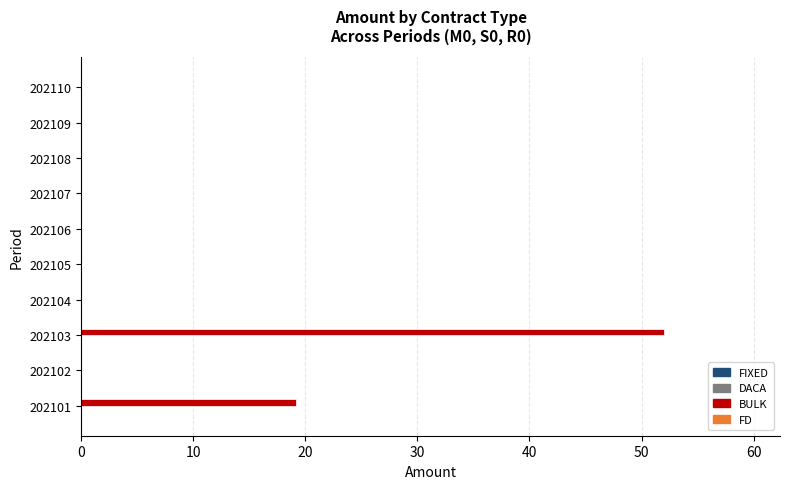

True or false: the data shows 0.0 at 202104.

True